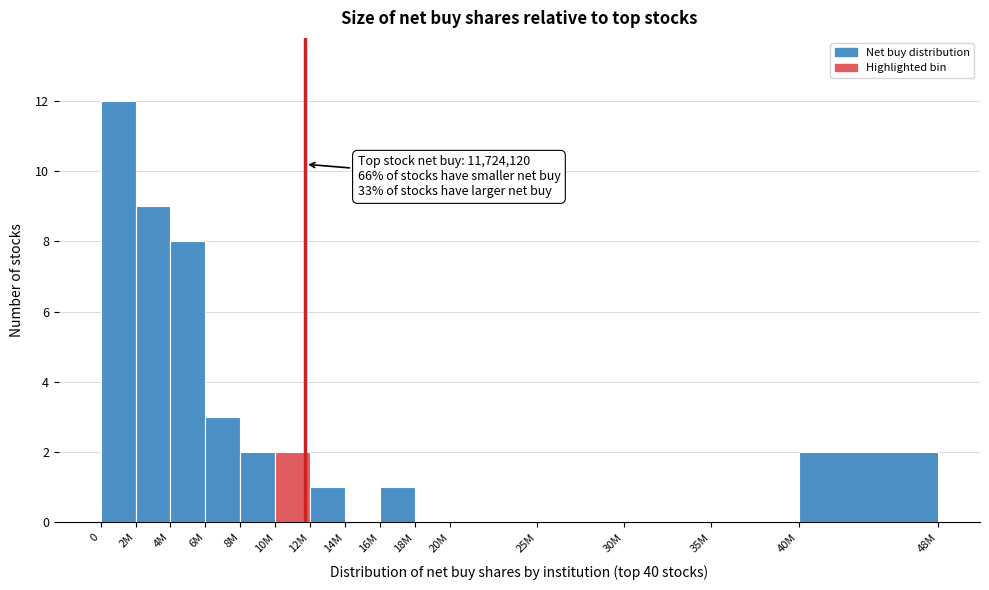

Reading left to right, extract all data points from this chart.

0=12	2M=9	4M=8	6M=3	8M=2	10M=2	12M=1	14M=0	16M=1	18M=0	20M=0	25M=0	30M=0	35M=0	40M=2